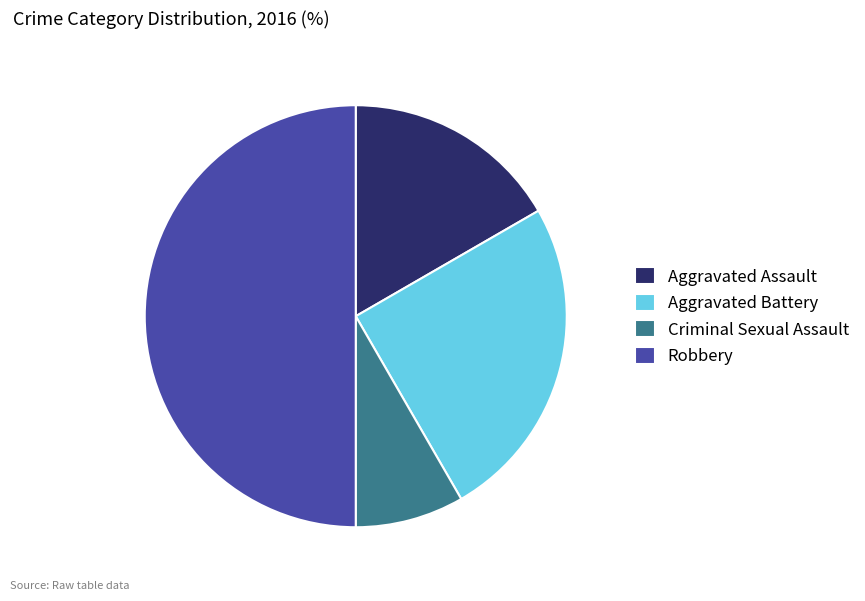

What is the ratio of the value at Robbery to the value at Aggravated Assault?

3.0